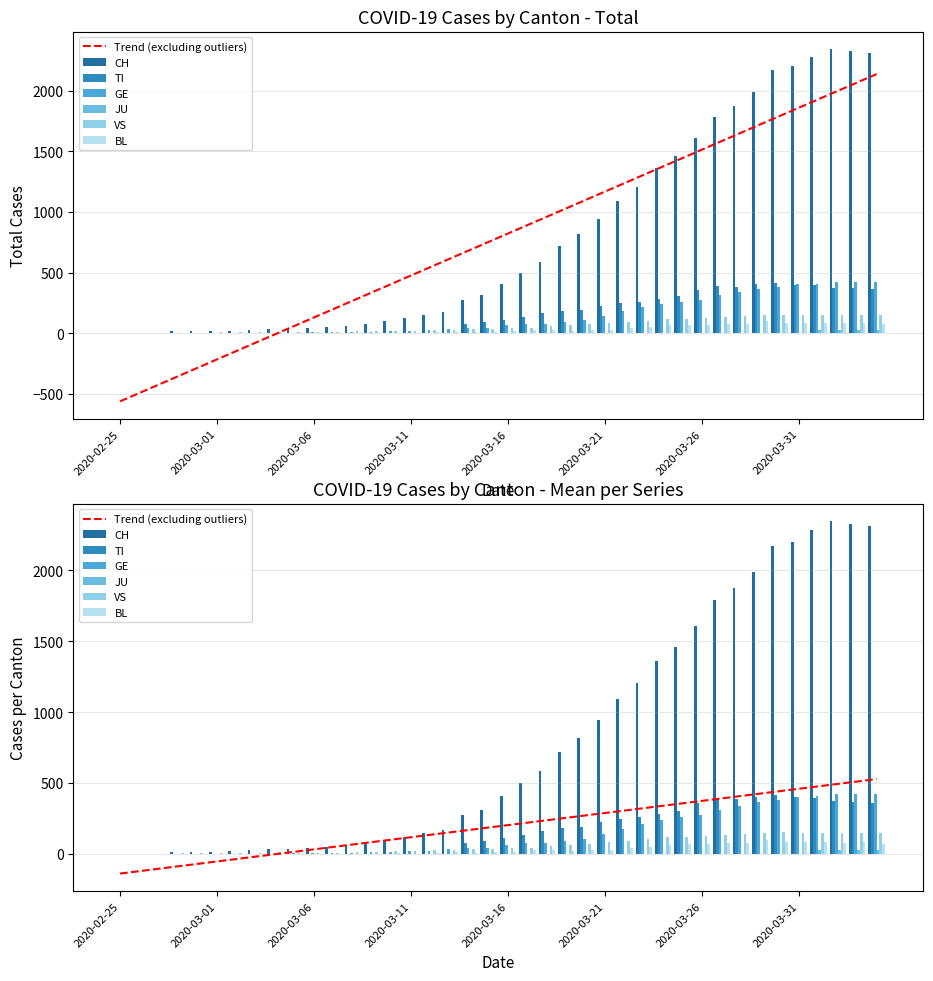

Which category has the highest value in the JU series?

2020-04-01